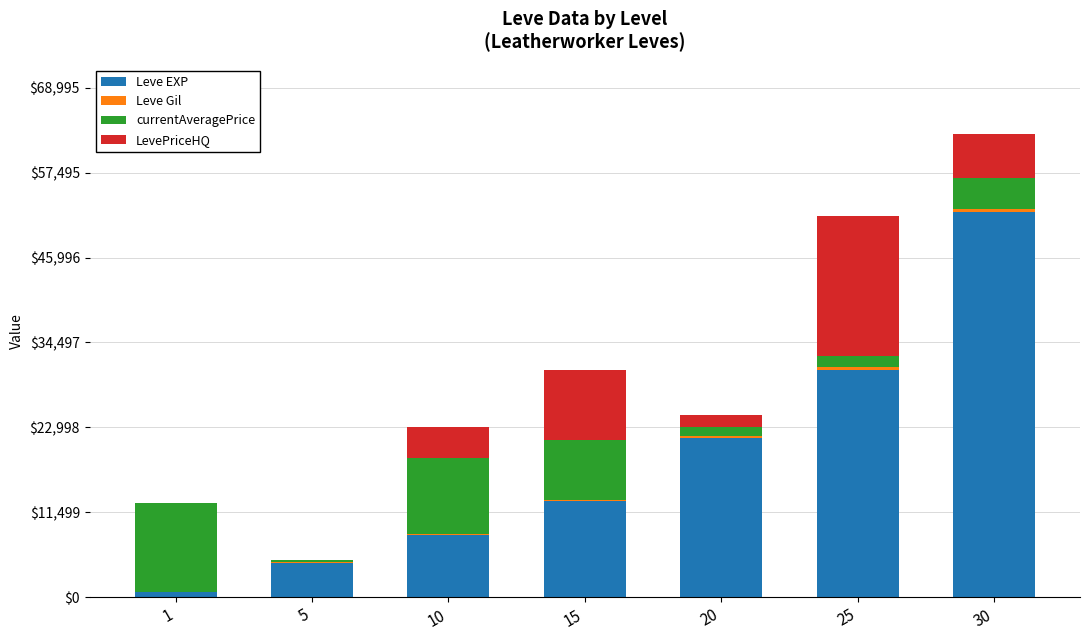

The value of Leve EXP at 15 is 6192. True or false?

False